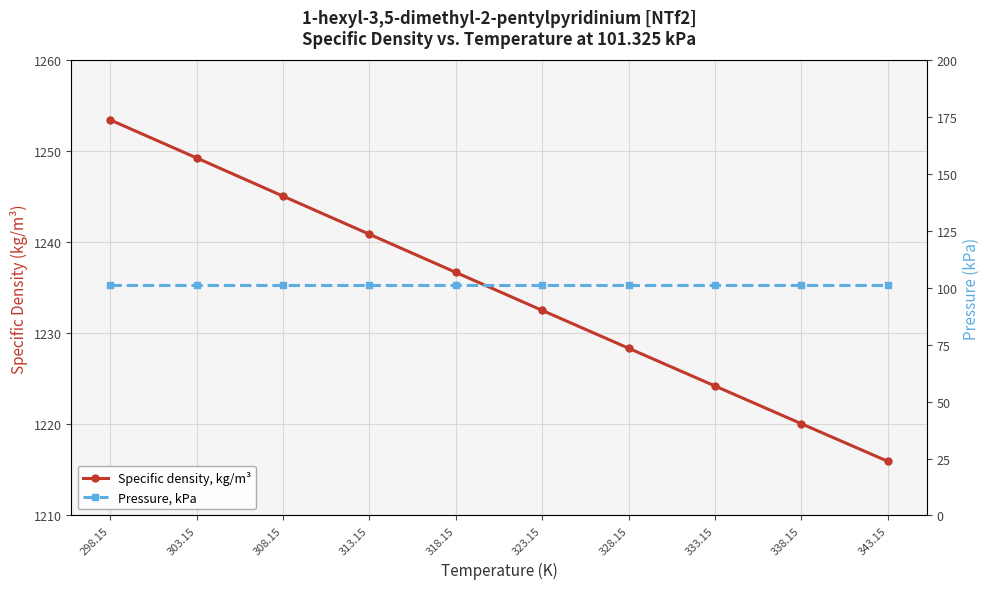

True or false: Specific density, kg/m³ and Pressure, kPa cross at least once.

False